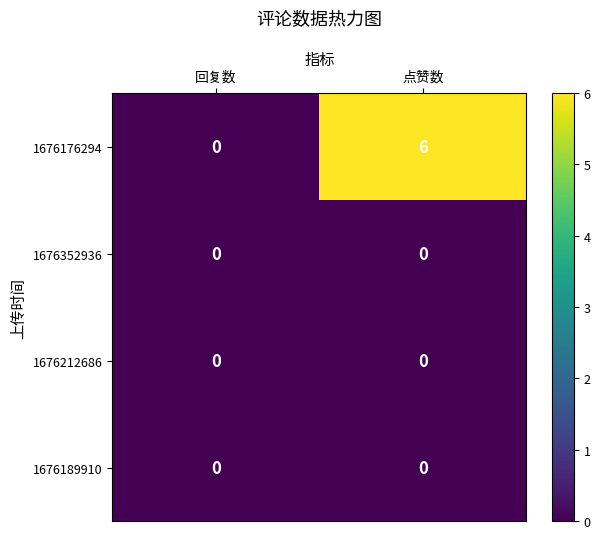

At which label does 1676176294 reach its minimum?

回复数